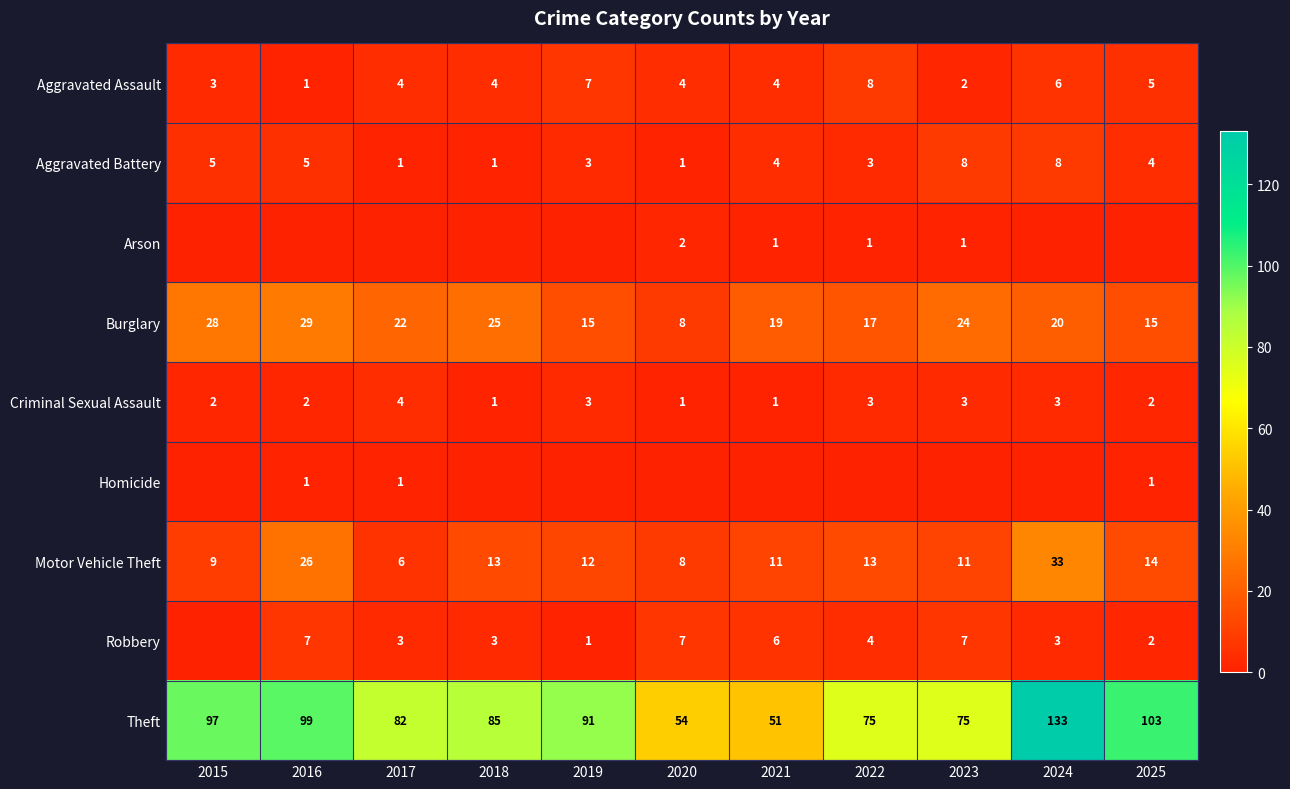

The value of Aggravated Assault at 2022 is 4. True or false?

False